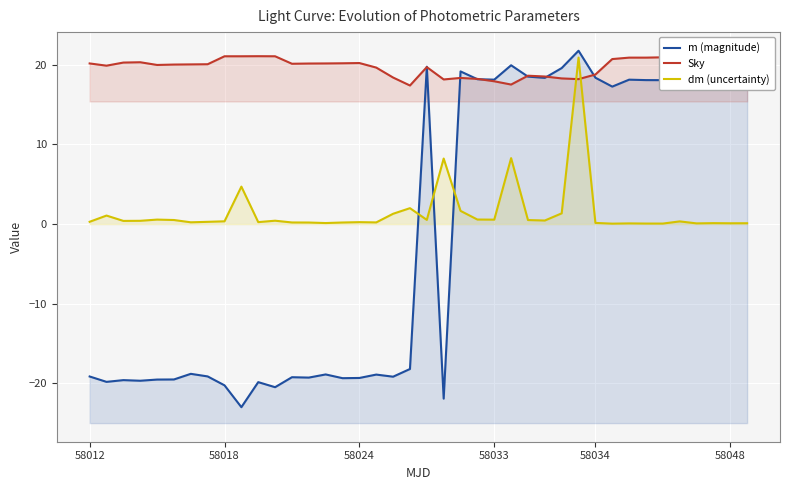

Is it true that dm (uncertainty) equals 8.2 at 21?

True